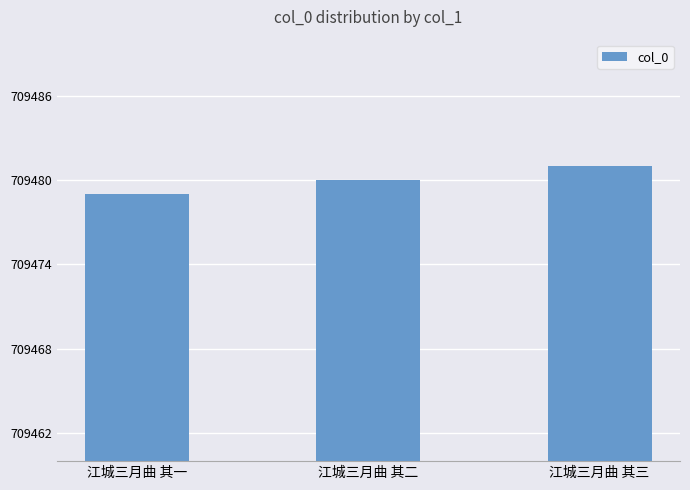

What is the ratio of the value at 江城三月曲 其三 to the value at 江城三月曲 其二?

1.0